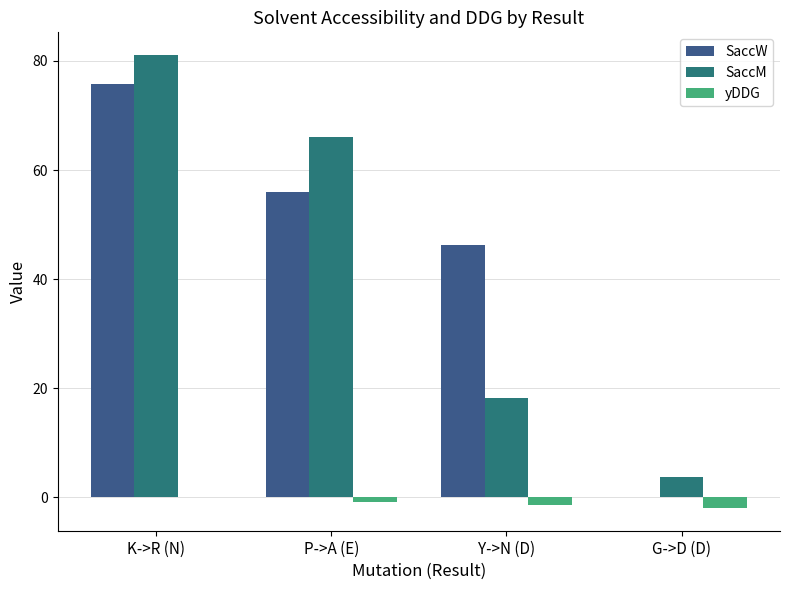

Which series changed the most between P->A (E) and Y->N (D)?

SaccM